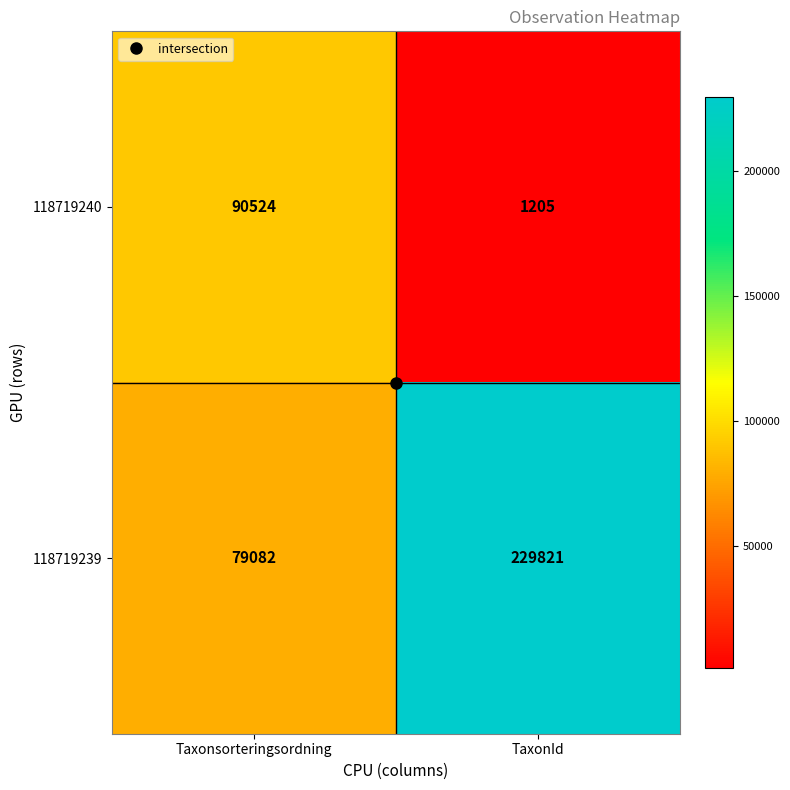

Between Taxonsorteringsordning and TaxonId, which series saw the biggest shift?

118719239